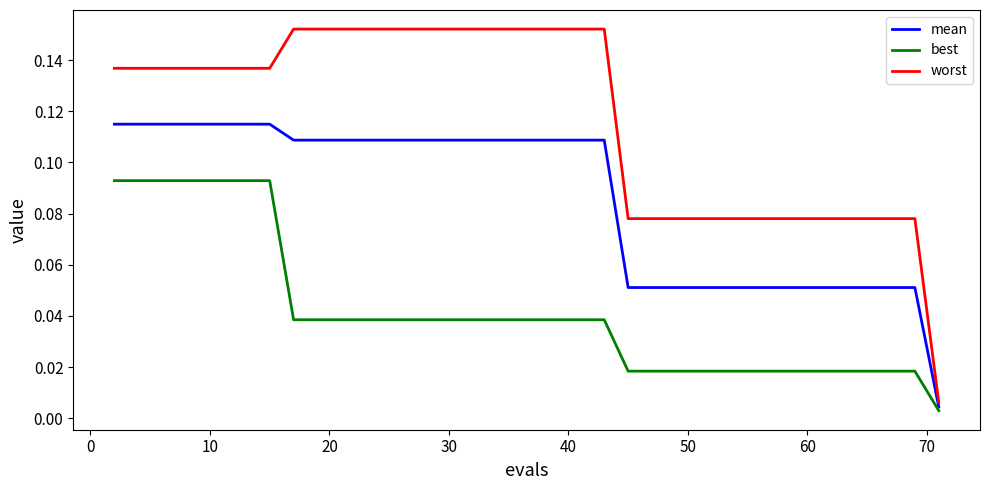

Which series has the largest total across all categories?

worst